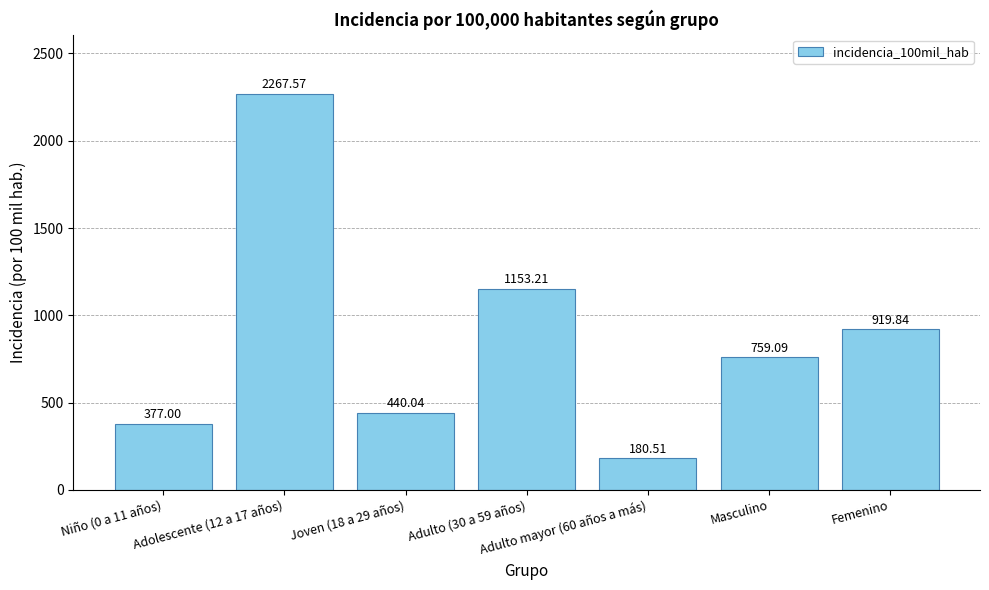

What is the label of the 2nd bar from the left?

Adolescente (12 a 17 años)